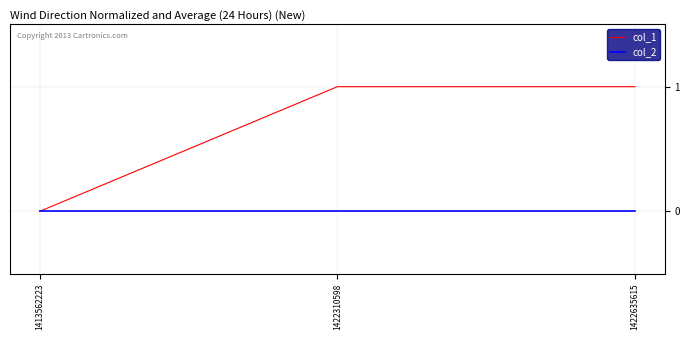

Which series has the widest spread of values?

col_1